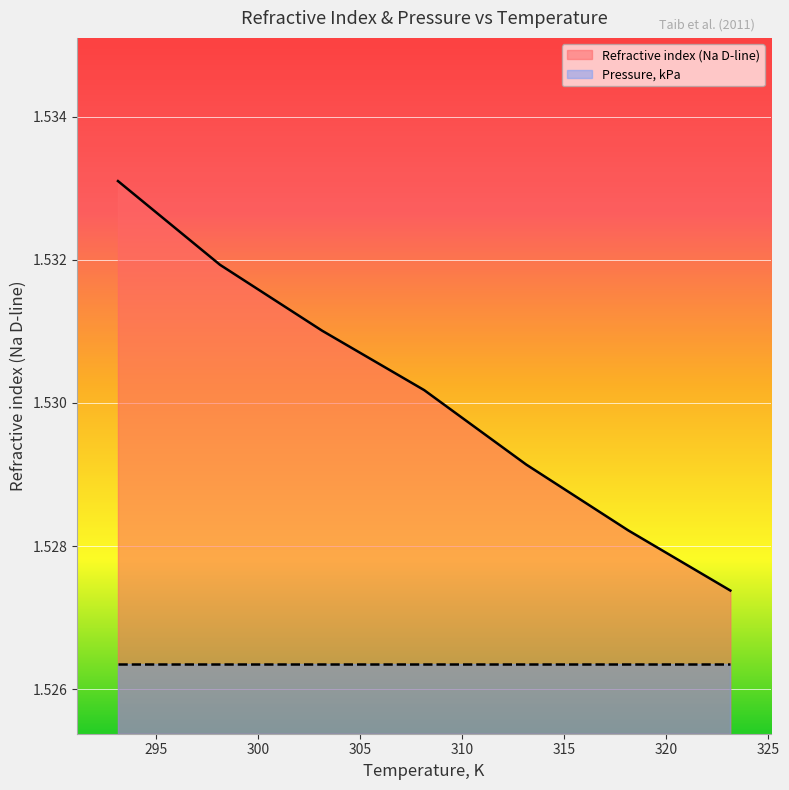

Where is the data nearest to the value 1?

323.15